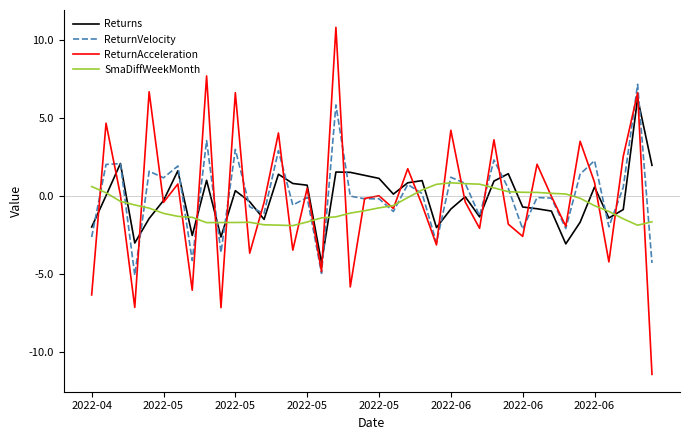

Which series has the widest spread of values?

ReturnAcceleration